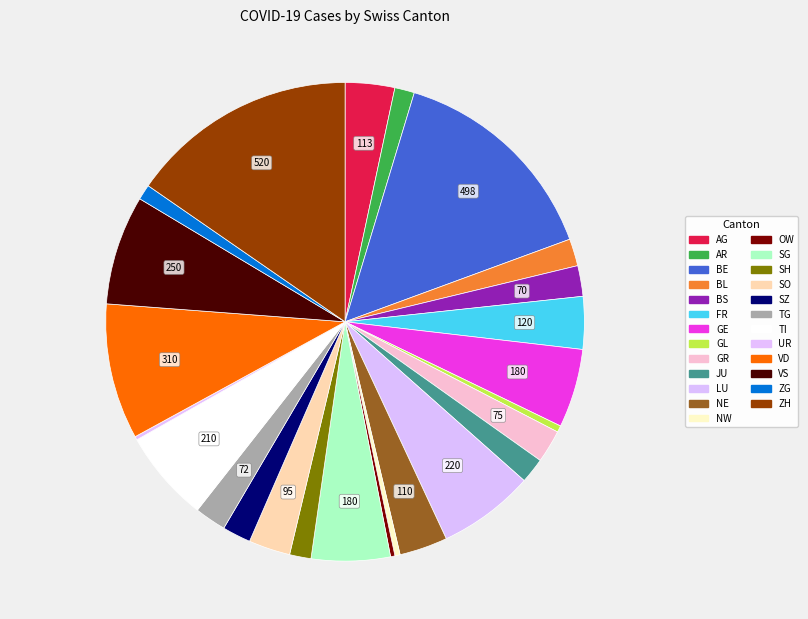

Count the number of slices in the pie.

25